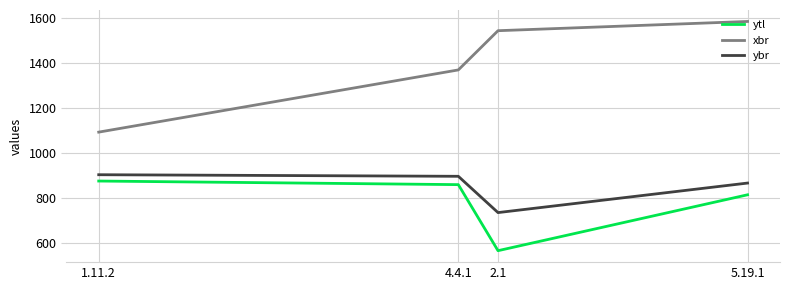

At 2.1, list the series in order from largest to smallest.

xbr, ybr, ytl